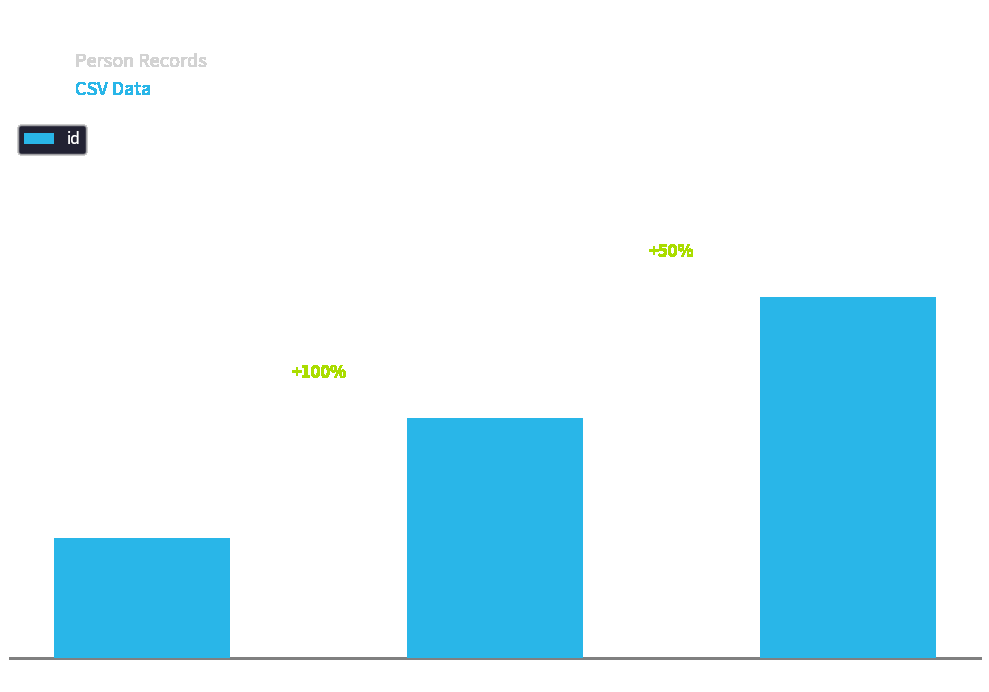

Reading left to right, transcribe all the data shown in this chart.

Volpeo=1	Cedric=2	Bob=3